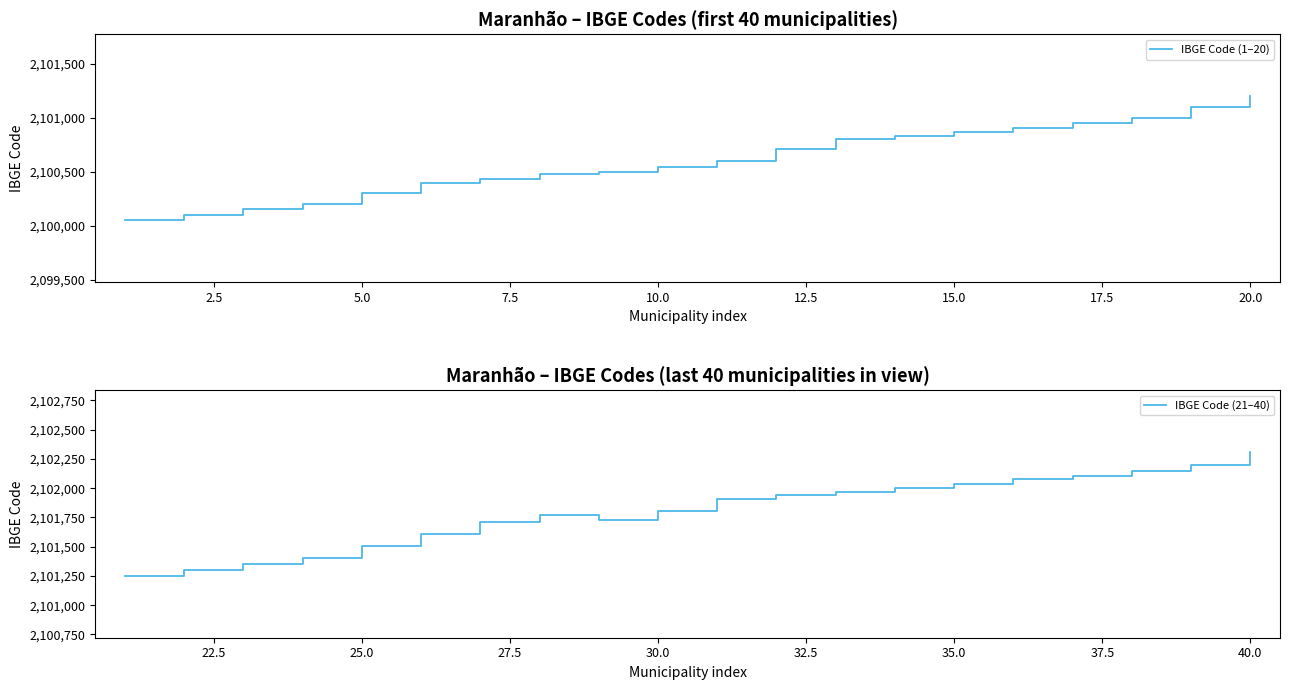

List the series in order of their overall mean, highest first.

IBGE Code (21–40), IBGE Code (1–20)